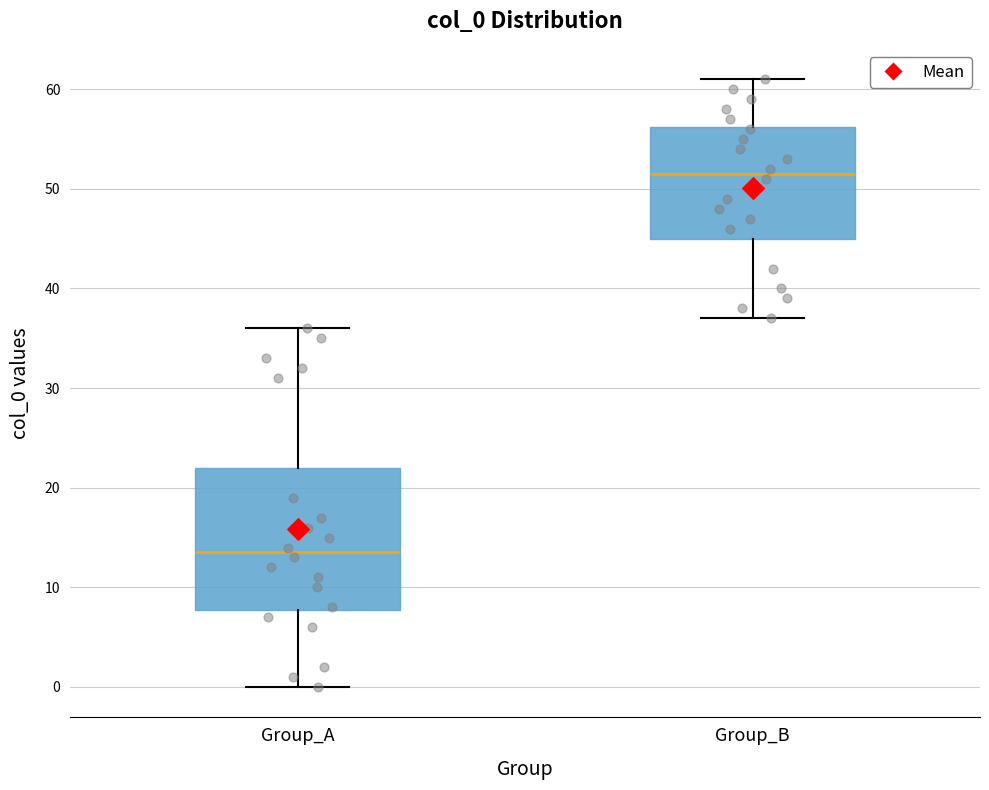

Which box is the tallest, from its lower edge to its upper edge?

Group_A